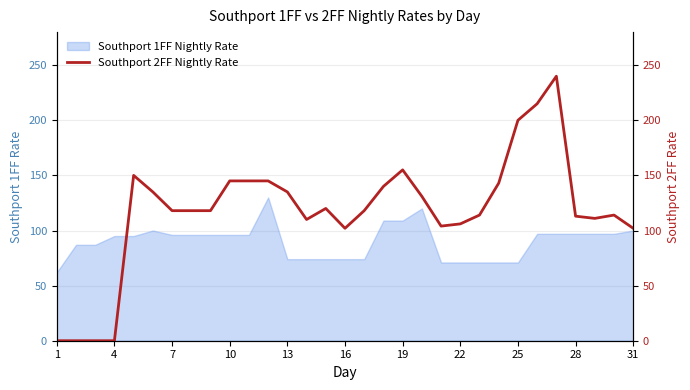

Is it true that Southport 1FF Nightly Rate equals 74 at 13?

True